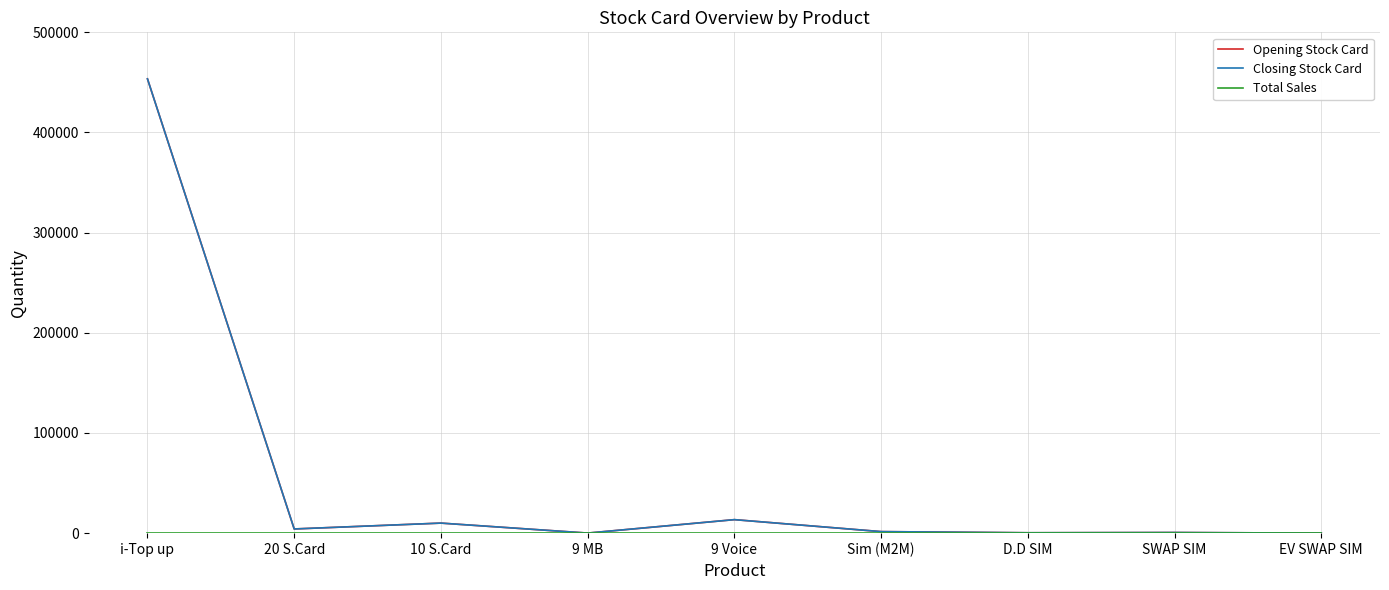

Does the chart have visible grid lines?

Yes